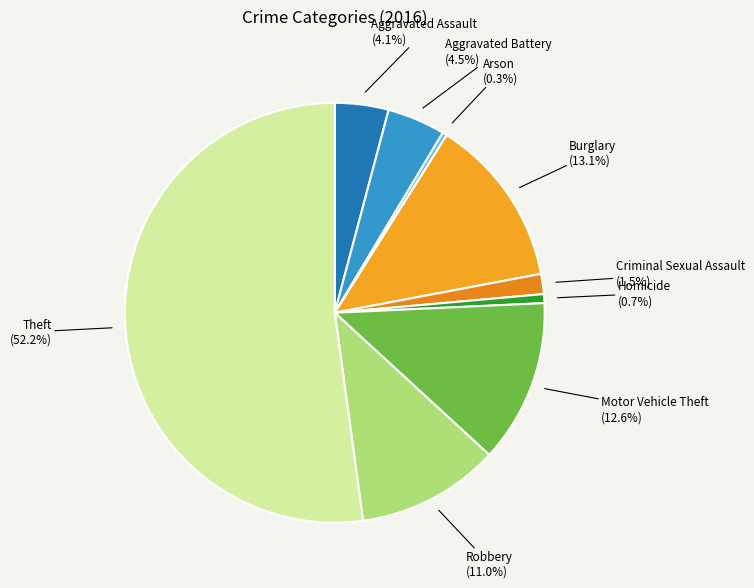

Which category has the biggest portion of the pie?

Theft